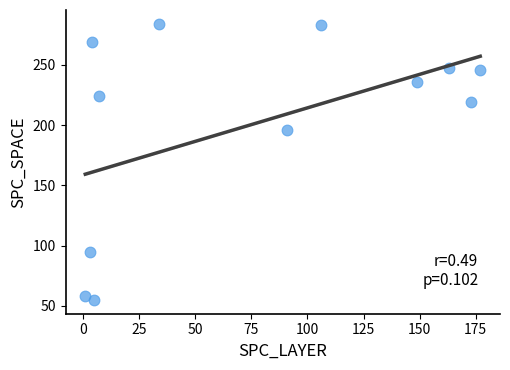

What Y value in the scatter plot is closest to 169?

196